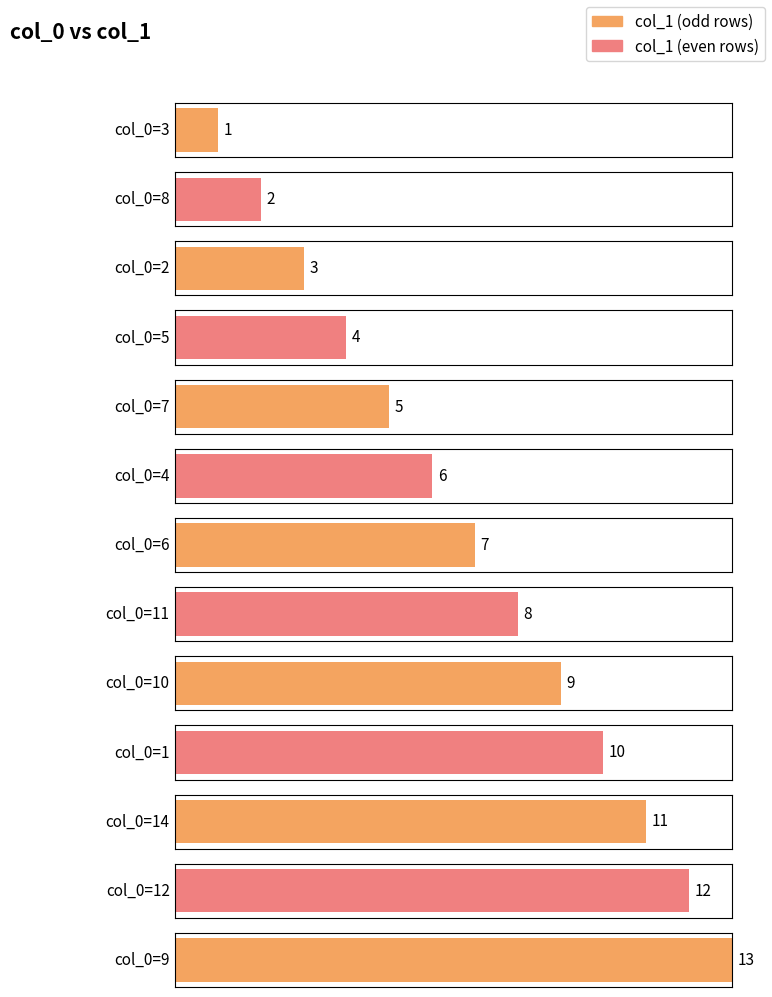

What is the sum of all values?

91